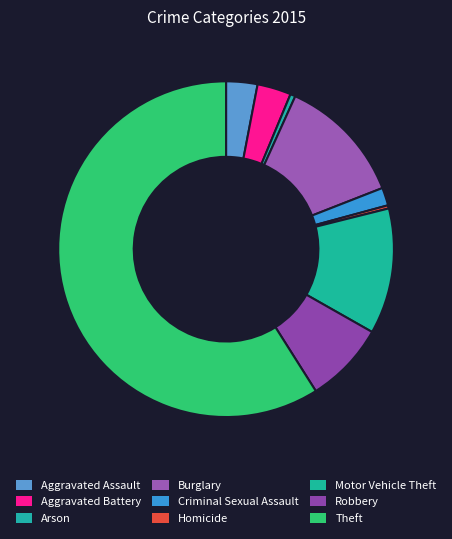

How many slices are in this pie chart?

9